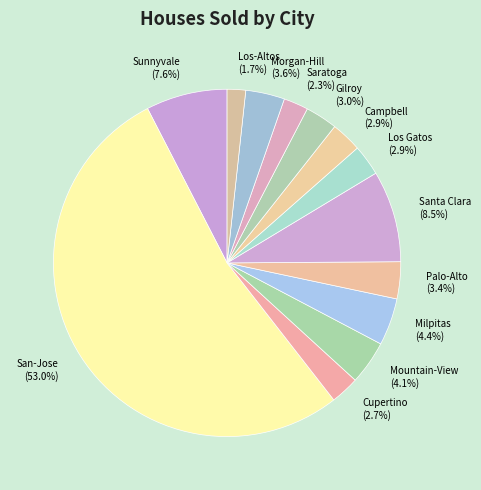

What is the largest slice in the pie chart?

San-Jose